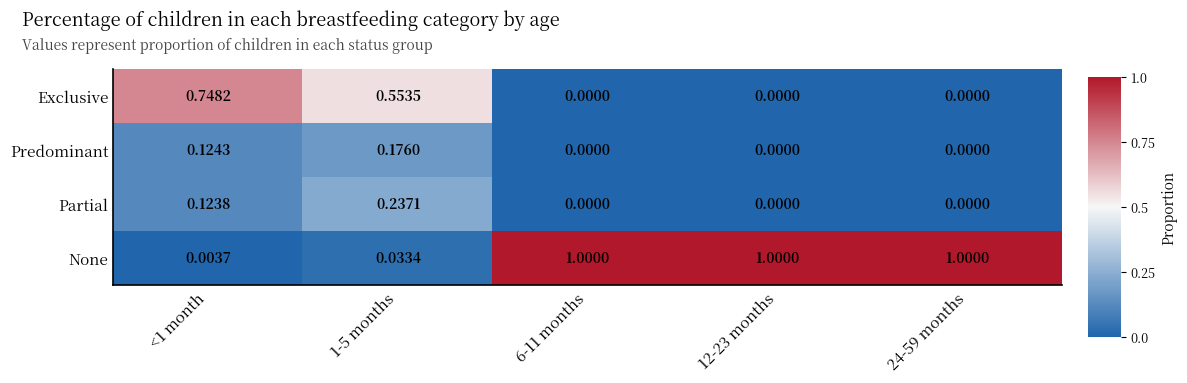

At <1 month, list the series in order from largest to smallest.

Exclusive, Predominant, Partial, None